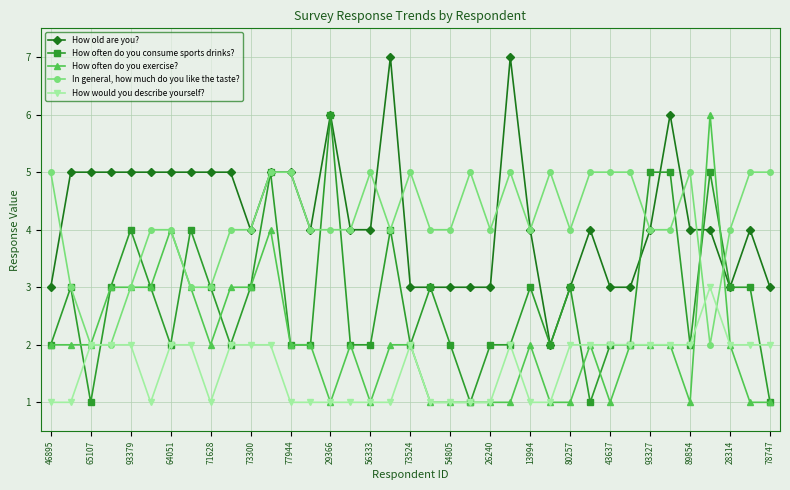

Count the How old are you? values in the range 3 to 5.

32